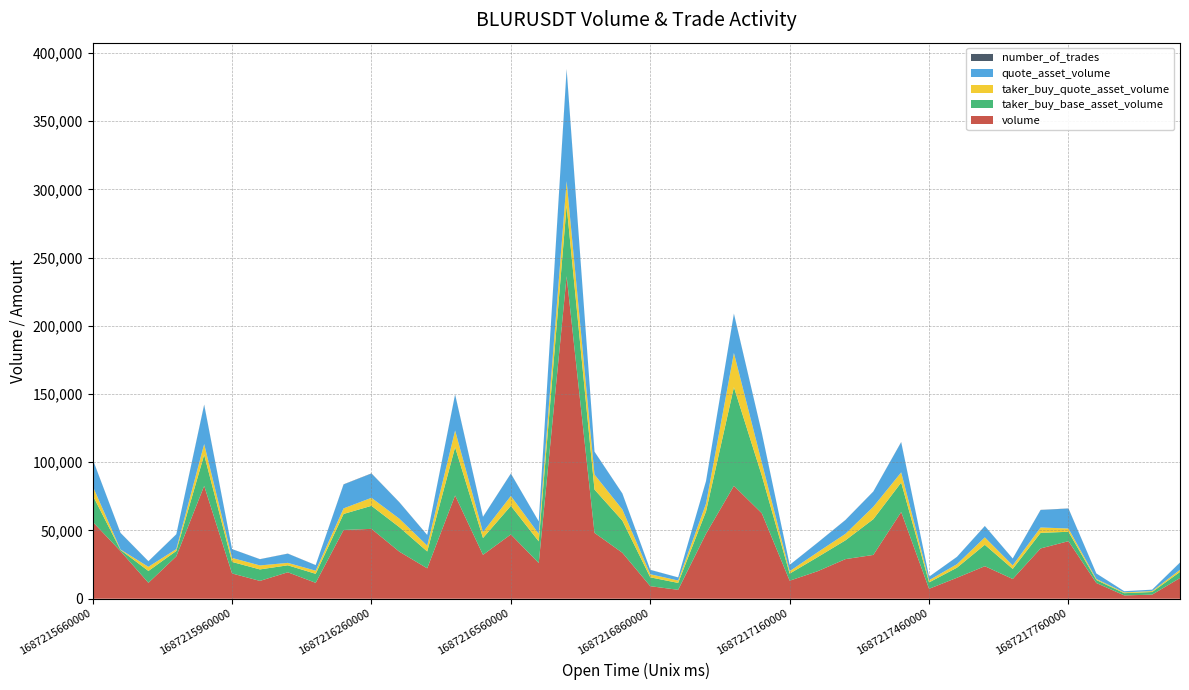

Reading left to right, list all the values displayed in this chart.

volume: 56379	34849	11652	31035	82675	18511	13055	19378	11639	50376	51196	34500	22274	75669	32160	47098	26157	236391	48247	33677	9188	6518	47669	82740	62650	13205	20130	29018	32093	63536	7260	15359	23833	14459	36851	42181	11511	2435	2988	15169
taker_buy_base_asset_volume: 19437	893	8700	3966	22770	8448	8422	5114	6604	11747	16886	17952	12354	35332	12349	20950	15898	51729	31755	23539	6502	5066	16307	72275	27624	5189	10321	13760	26195	21585	4693	7386	15693	7399	11409	6885	2201	1638	1931	4478
taker_buy_quote_asset_volume: 6767	310	3026	1378	7904	2933	2924	1775	2292	4076	5858	6226	4288	12273	4288	7266	5515	17883	10992	8157	2255	1757	5660	25084	9591	1801	3582	4779	9097	7491	1628	2563	5443	2566	3956	2386	763	567	669	1550
quote_asset_volume: 19631	12126	4052	10784	28700	6426	4533	6726	4039	17476	17760	11965	7731	26282	11164	16333	9075	81742	16698	11669	3187	2261	16538	28718	21750	4585	6986	10078	11145	22056	2519	5329	8266	5015	12778	14622	3990	843	1035	5252
number_of_trades: 107	88	62	75	216	65	63	86	72	149	154	103	74	193	90	102	42	374	86	86	56	32	68	131	88	32	49	76	53	156	31	52	64	51	104	101	45	20	16	82